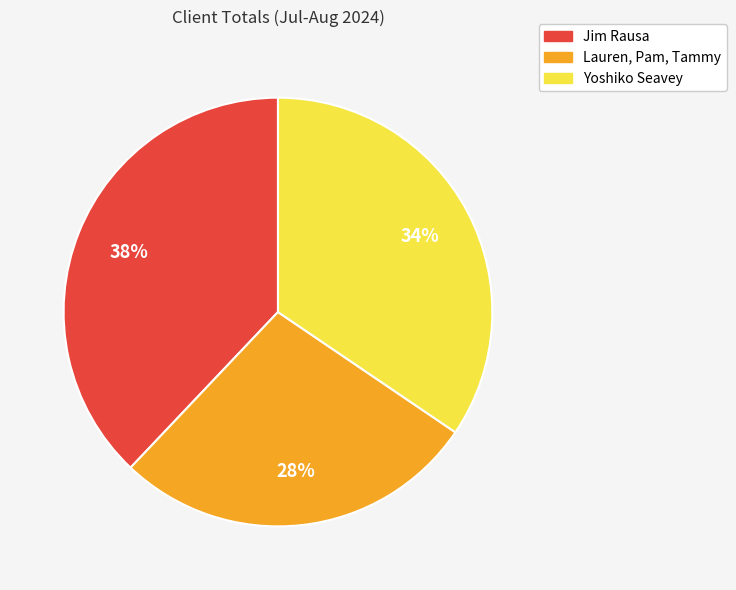

To the nearest percent, what portion does Yoshiko Seavey represent?

34%